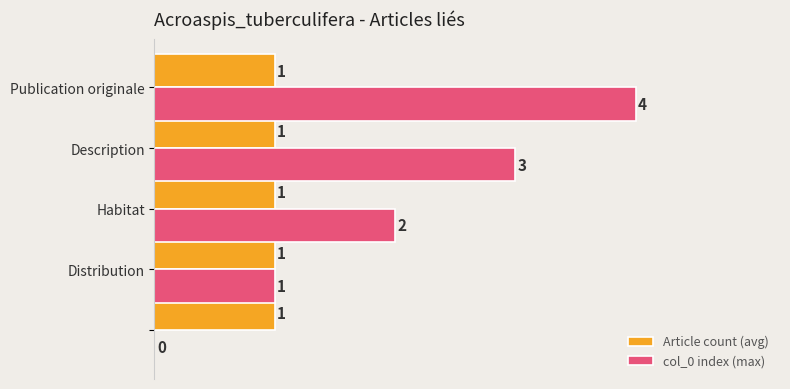

What are all the series names shown in the legend?

Article count (avg), col_0 index (max)